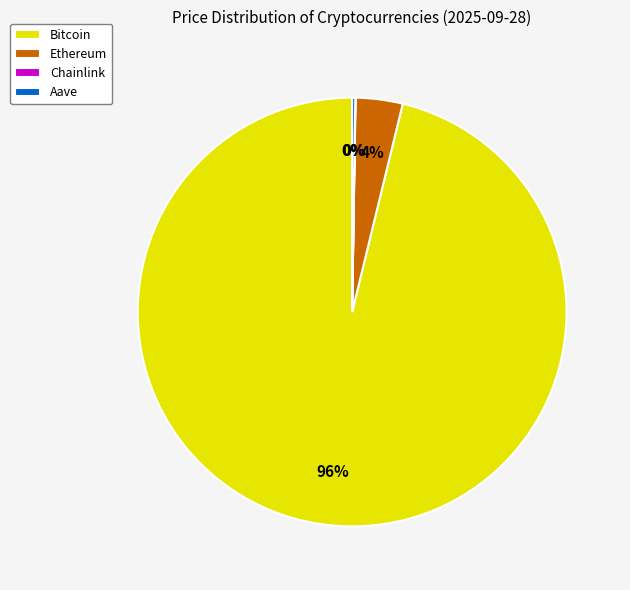

Which category has the biggest portion of the pie?

Bitcoin